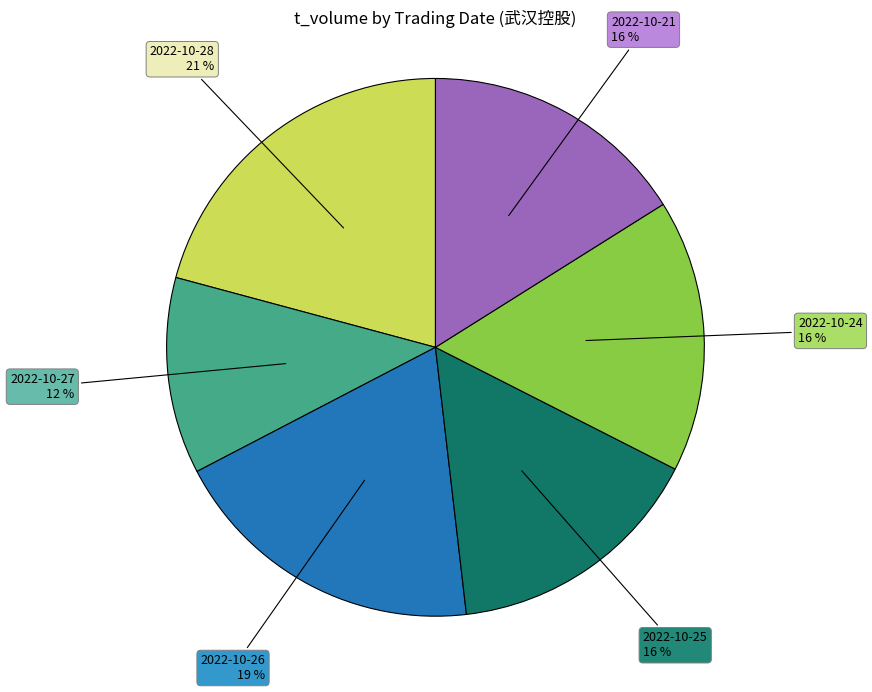

Is there any slice that represents more than half of the pie?

No